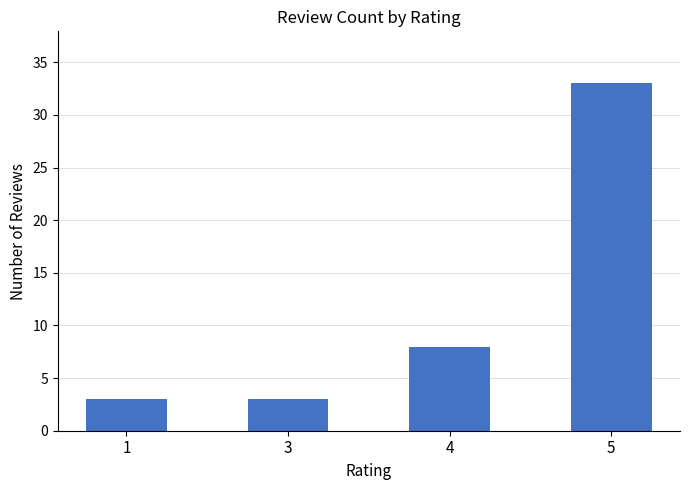

What is the value of the 3rd bar from the left?

8